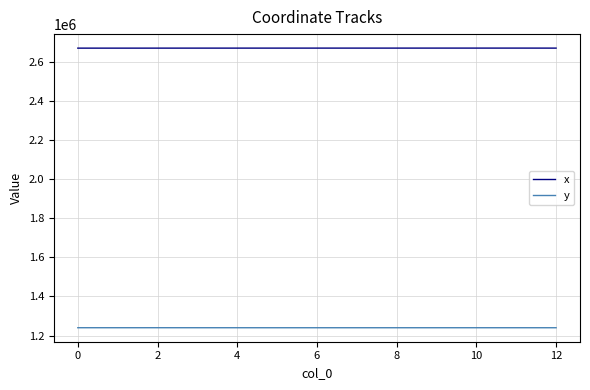

Rank the series by their maximum value, from lowest to highest.

y, x